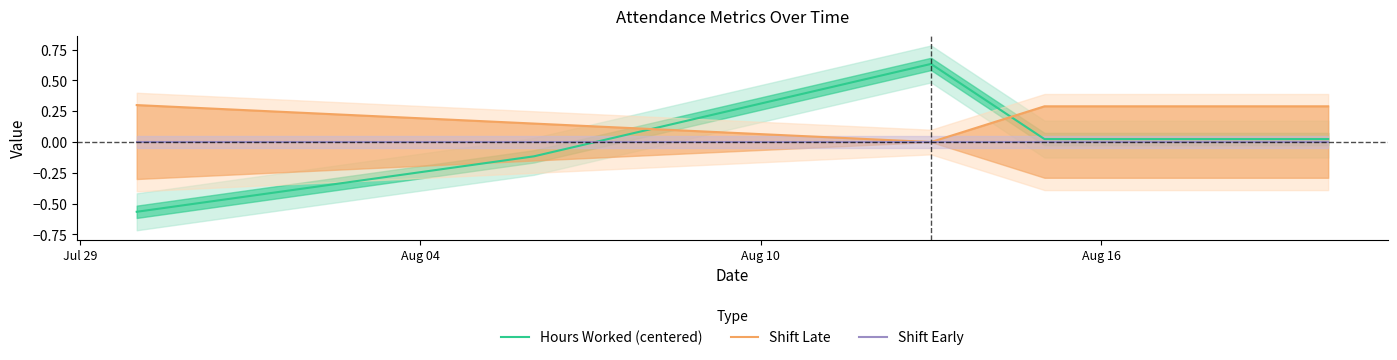

What is the difference between the second highest and minimum values in the Hours Worked (centered) series?

0.6